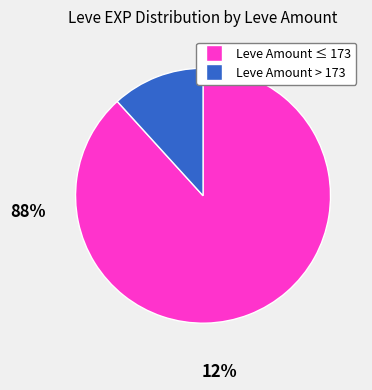

Is there any slice that represents more than half of the pie?

Yes